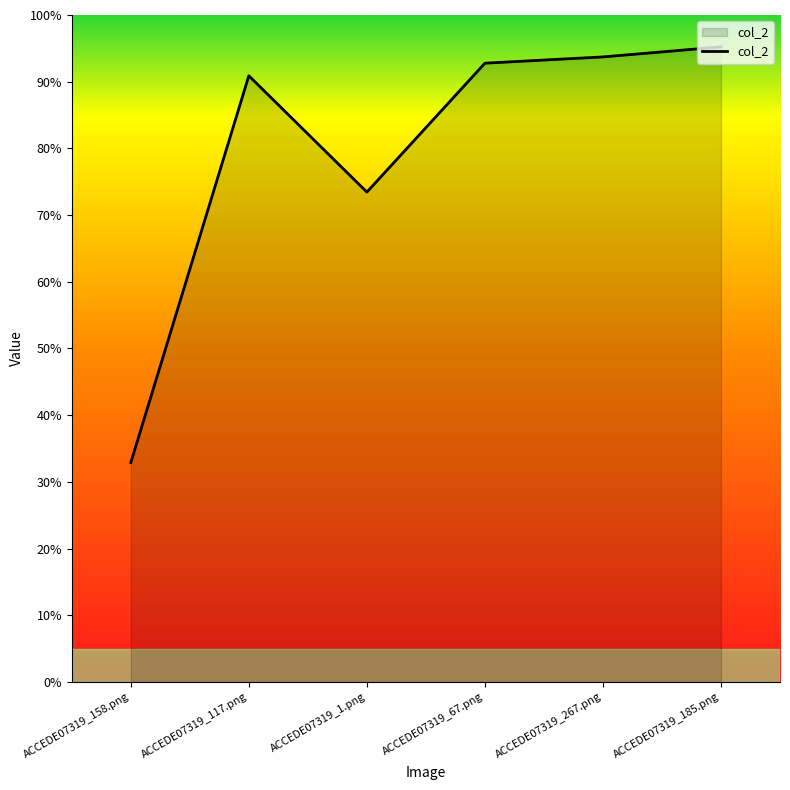

Is this an area chart (filled region under the line)?

Yes